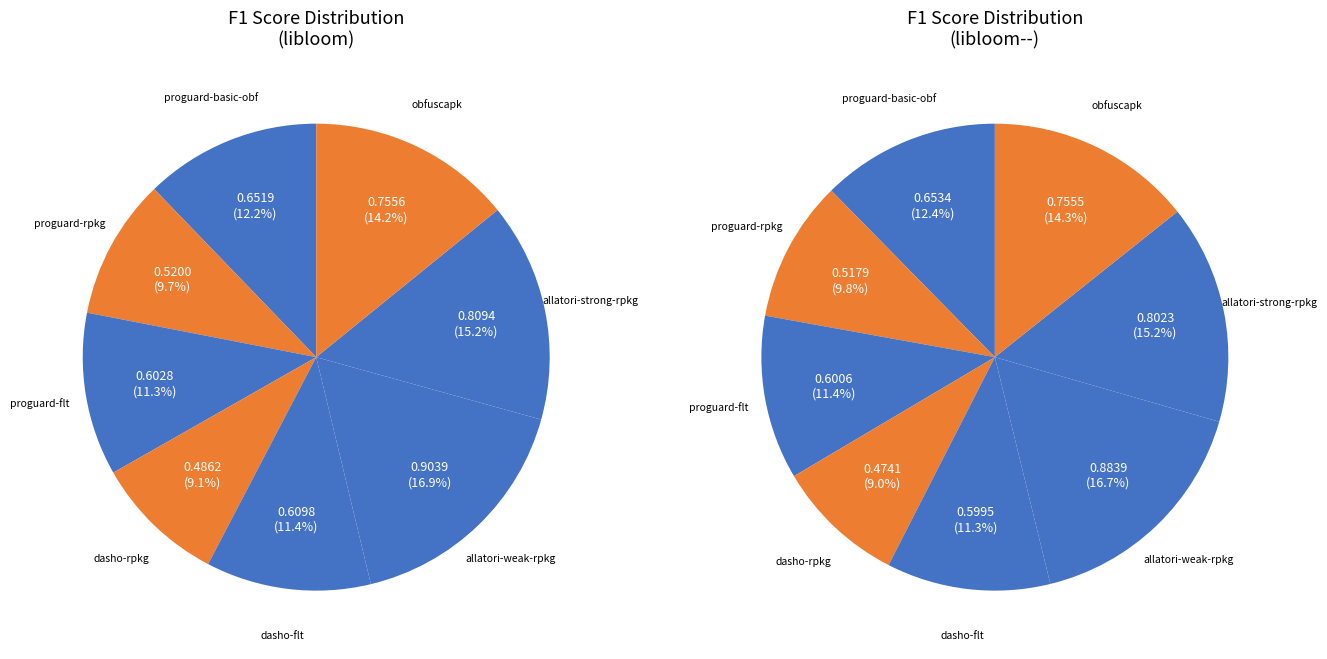

What is the smallest slice in the pie chart?

dasho-rpkg